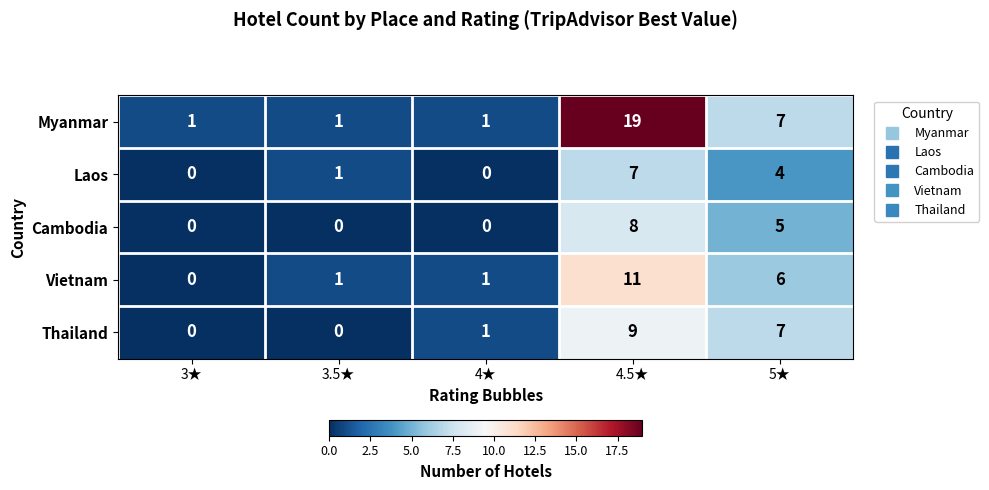

Reading right to left, transcribe all the data shown in this chart.

Myanmar: 5★=7	4.5★=19	4★=1	3.5★=1	3★=1
Laos: 5★=4	4.5★=7	4★=0	3.5★=1	3★=0
Cambodia: 5★=5	4.5★=8	4★=0	3.5★=0	3★=0
Vietnam: 5★=6	4.5★=11	4★=1	3.5★=1	3★=0
Thailand: 5★=7	4.5★=9	4★=1	3.5★=0	3★=0